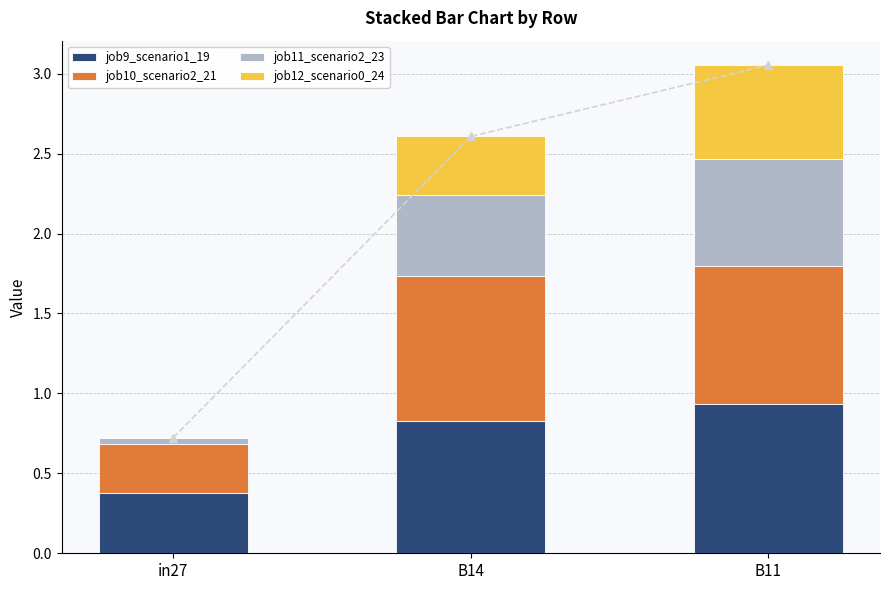

What is the sum of all job10_scenario2_21 values?

2.1